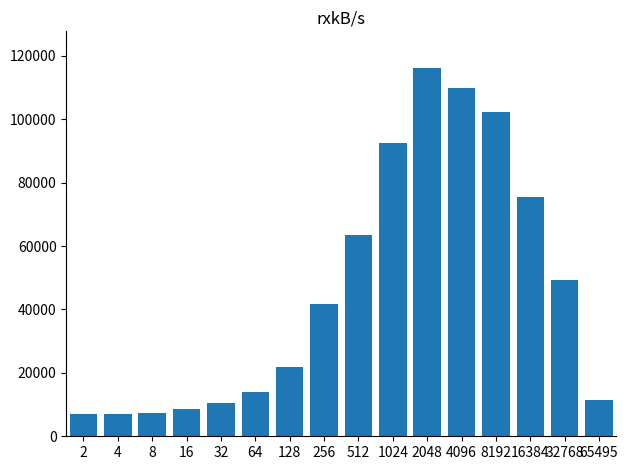

Approximately how many times larger is the value at 65495 compared to 32?

1.1